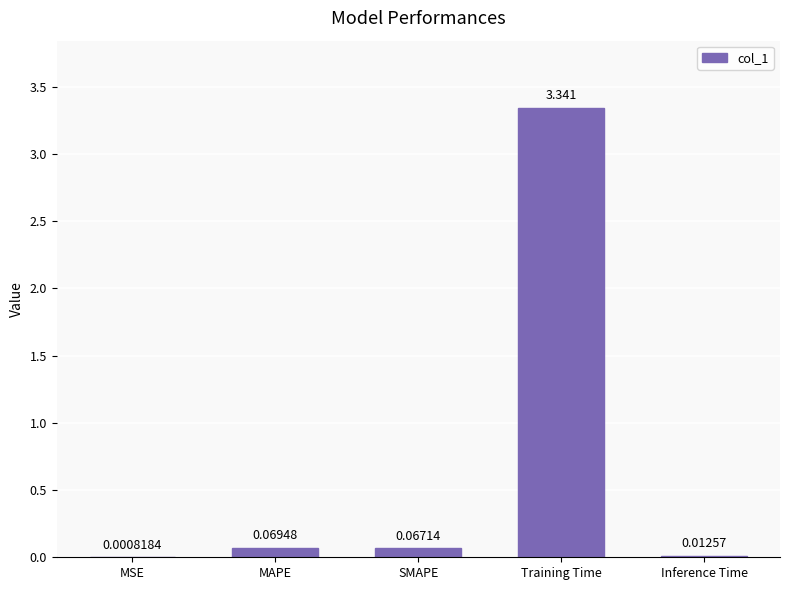

Which has a higher value, Inference Time or SMAPE?

SMAPE